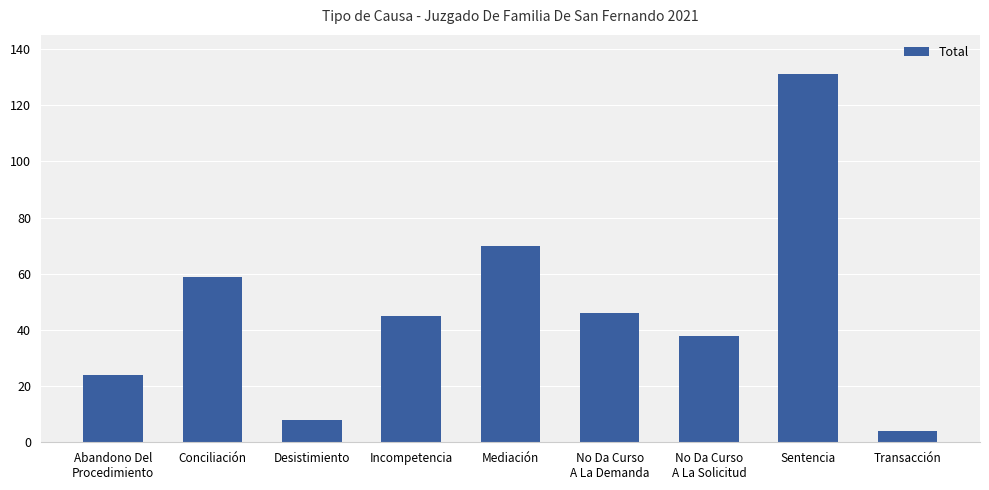

Reading left to right, what are all the values shown in this chart?

24	59	8	45	70	46	38	131	4